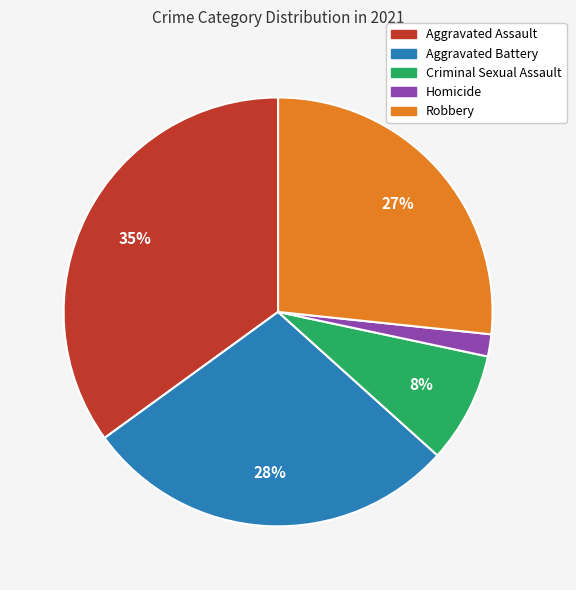

What is the ratio of the value at Criminal Sexual Assault to the value at Aggravated Battery?

0.3